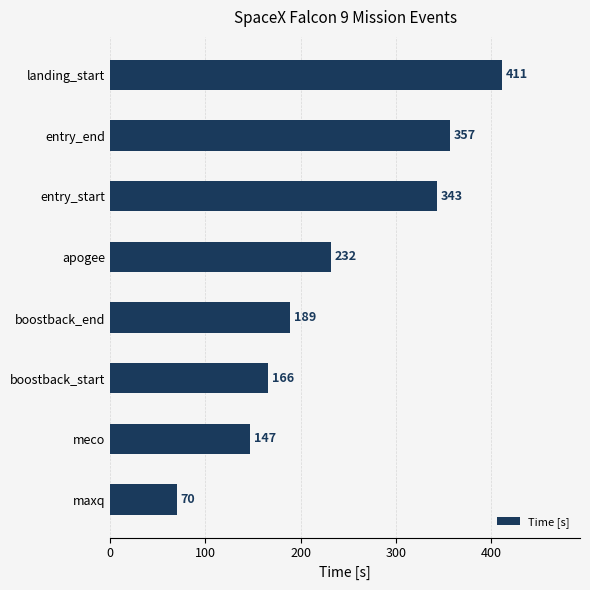

Reading top to bottom, list all the values displayed in this chart.

411	357	343	232	189	166	147	70